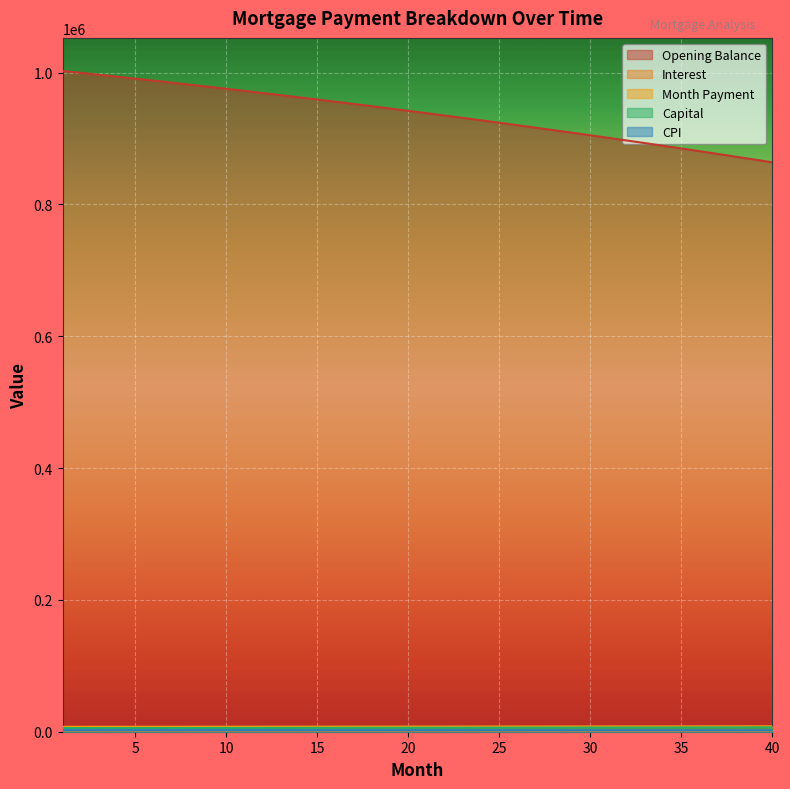

At how many categories does at least one series exceed 341200?

40